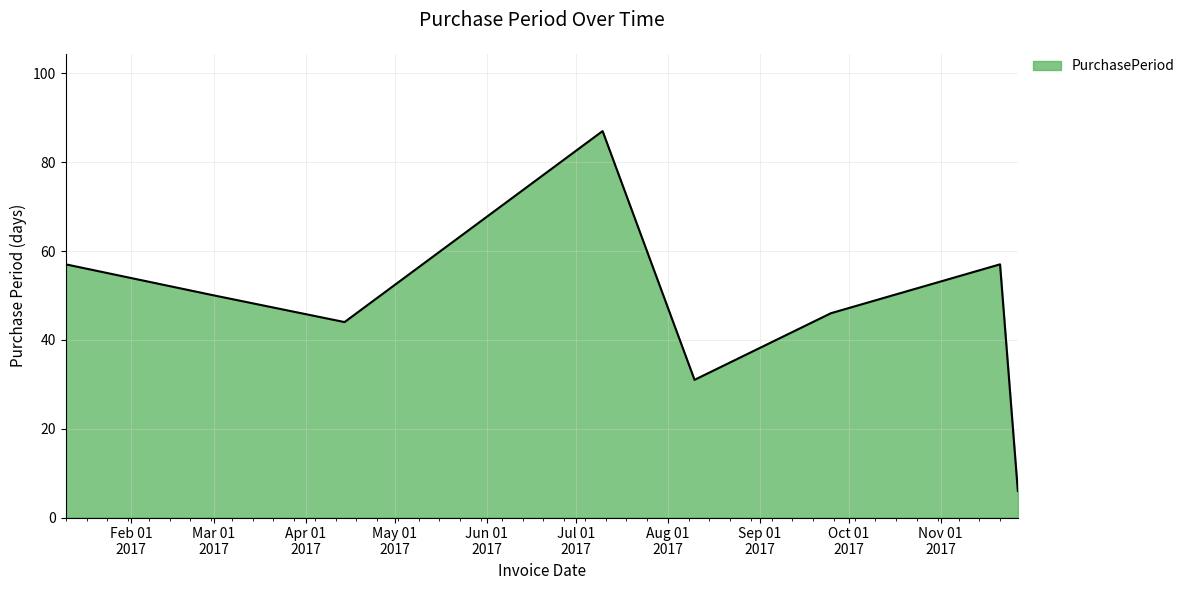

What is the greatest value displayed?

87